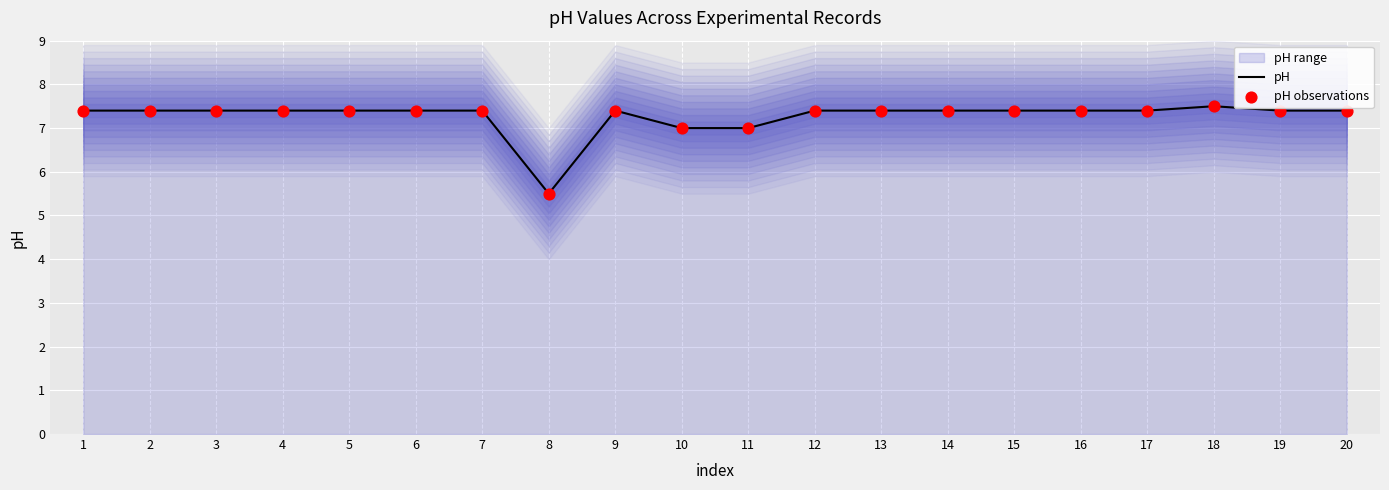

The value of pH at 20 is 7.4. True or false?

True